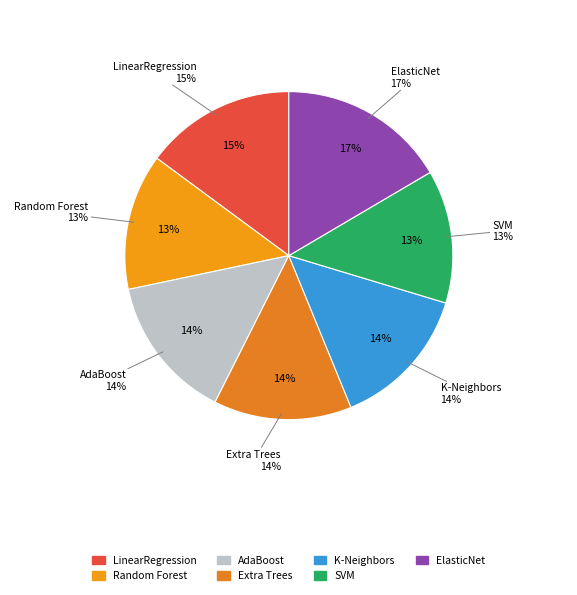

Which has a higher value, K-Neighbors or Random Forest?

K-Neighbors